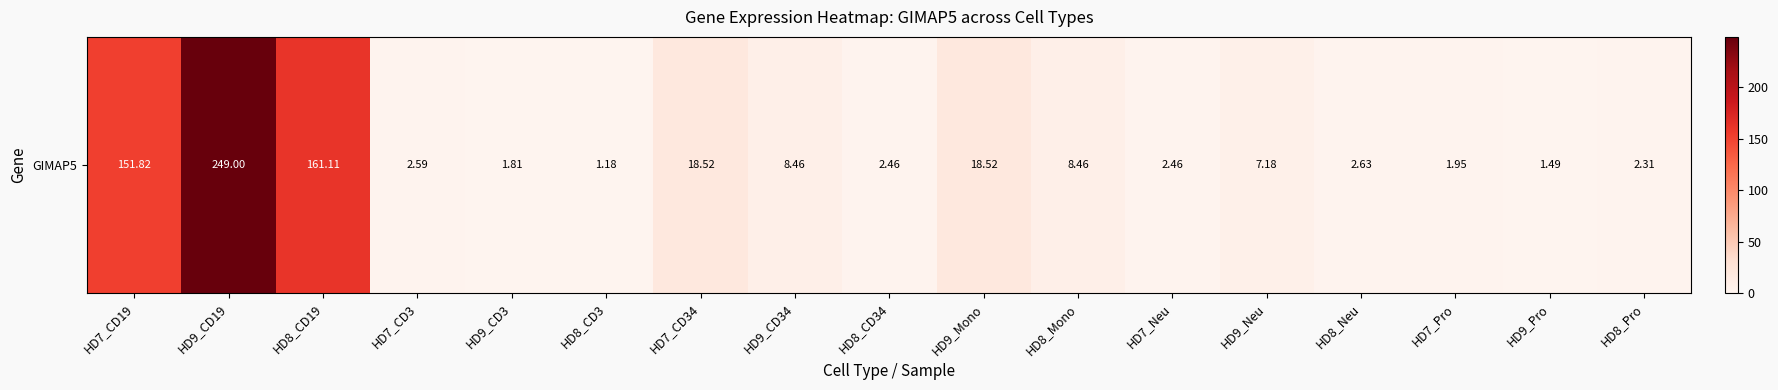

Is it true that the value at HD9_CD34 is 8.5?

True